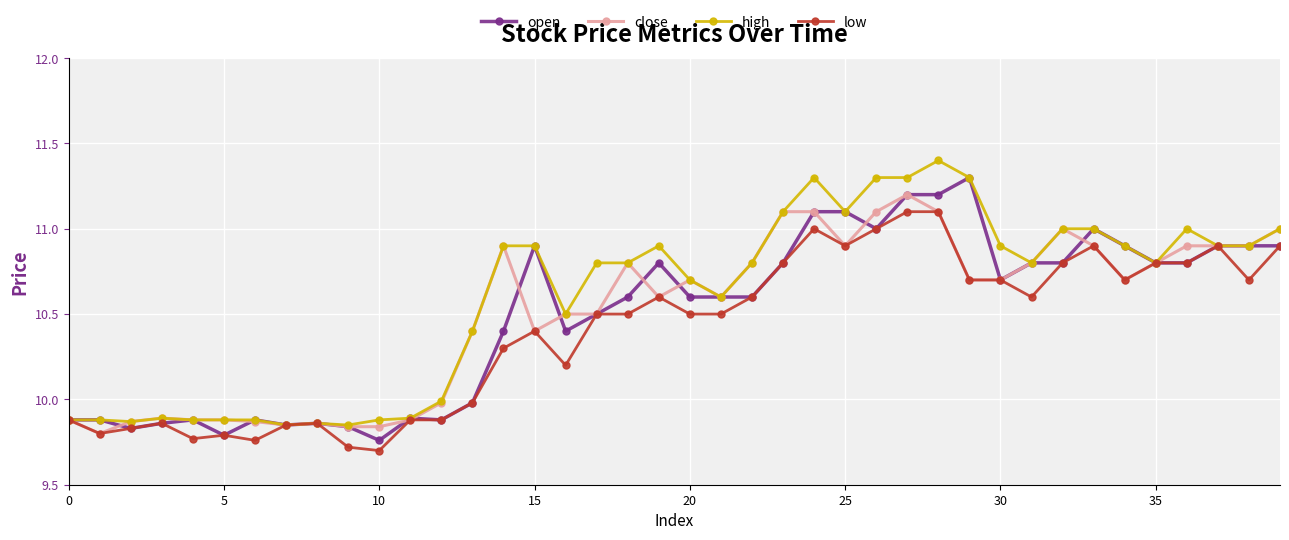

How many lines are shown in the chart?

4